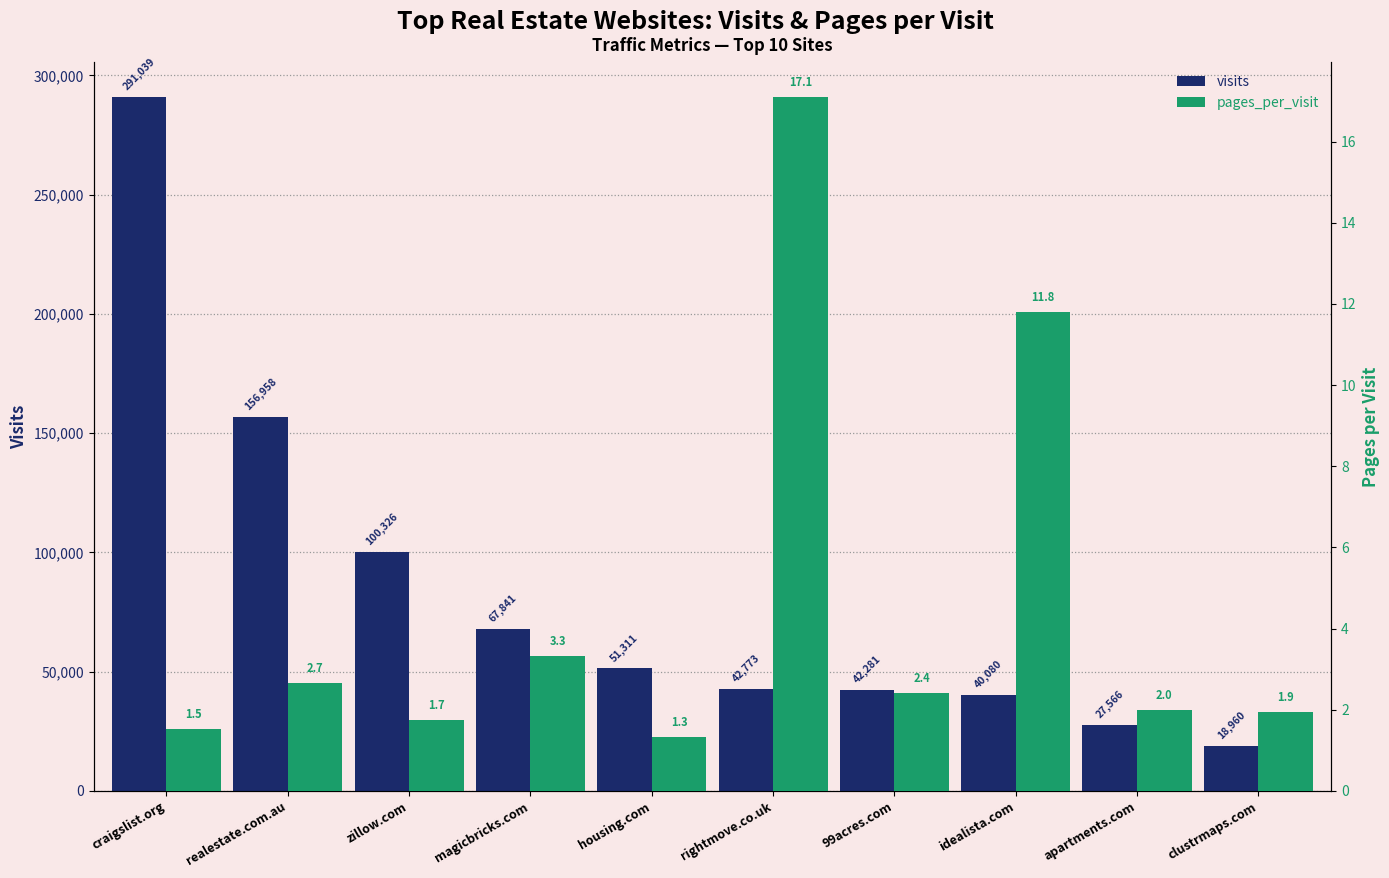

The value of pages_per_visit at magicbricks.com is 3.3. True or false?

True